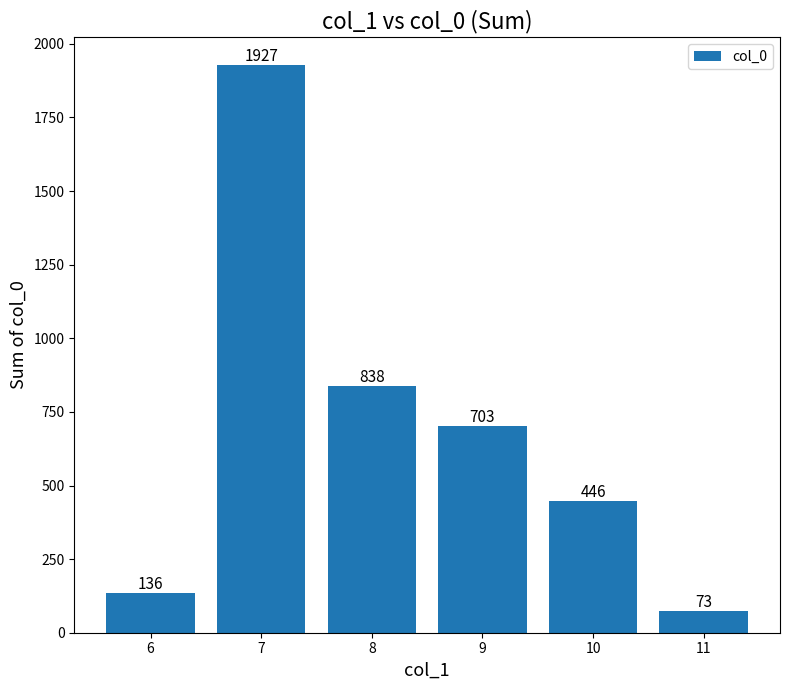

Are the bars horizontal?

No